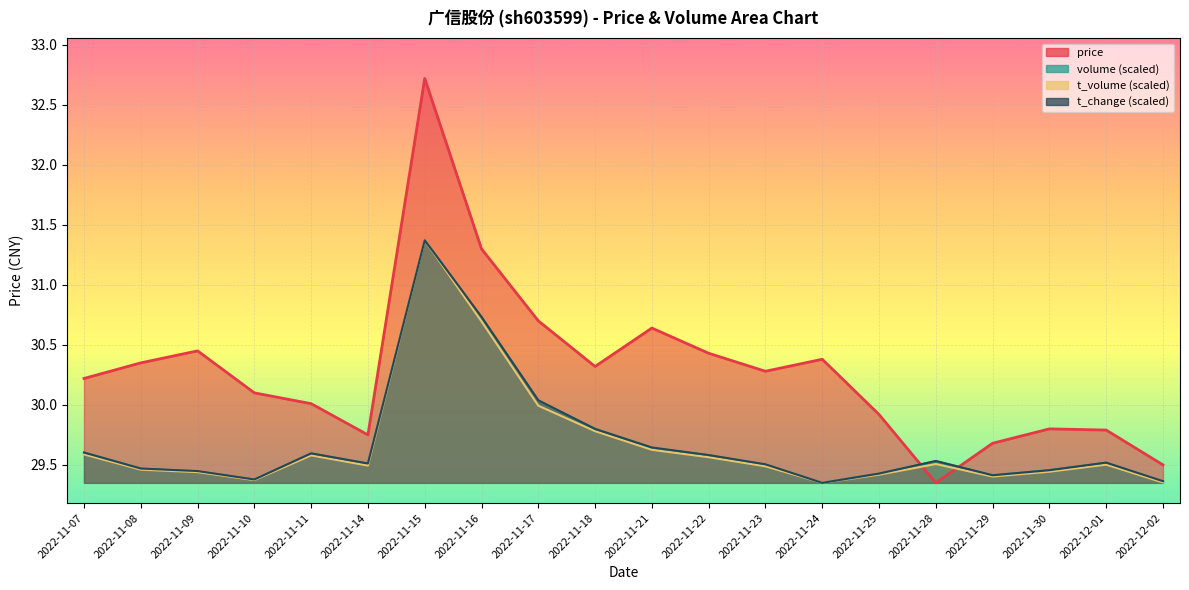

Which category has the highest value in the t_volume series?

2022-11-15